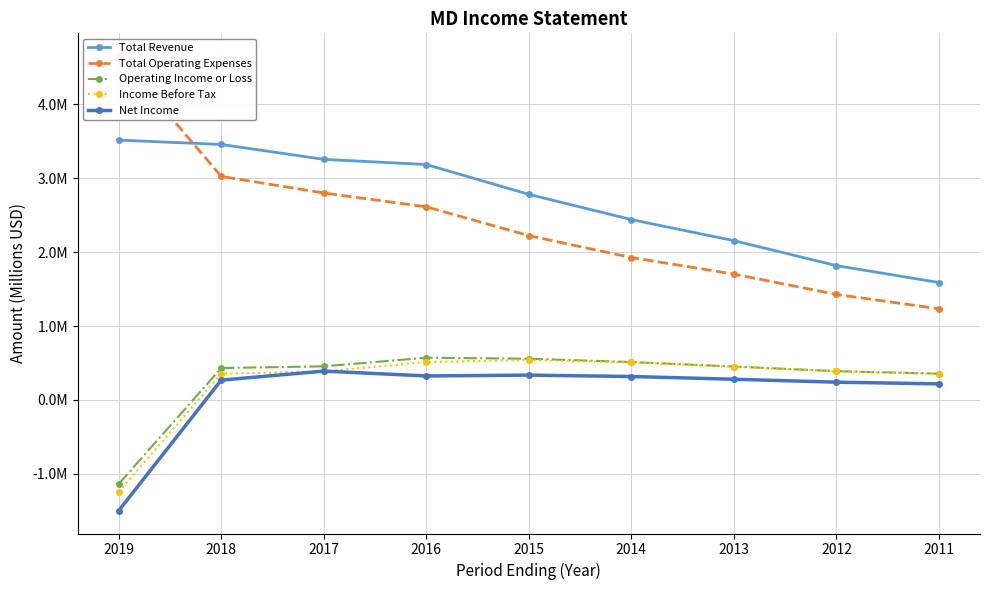

How many positive values does the Net Income series have?

8